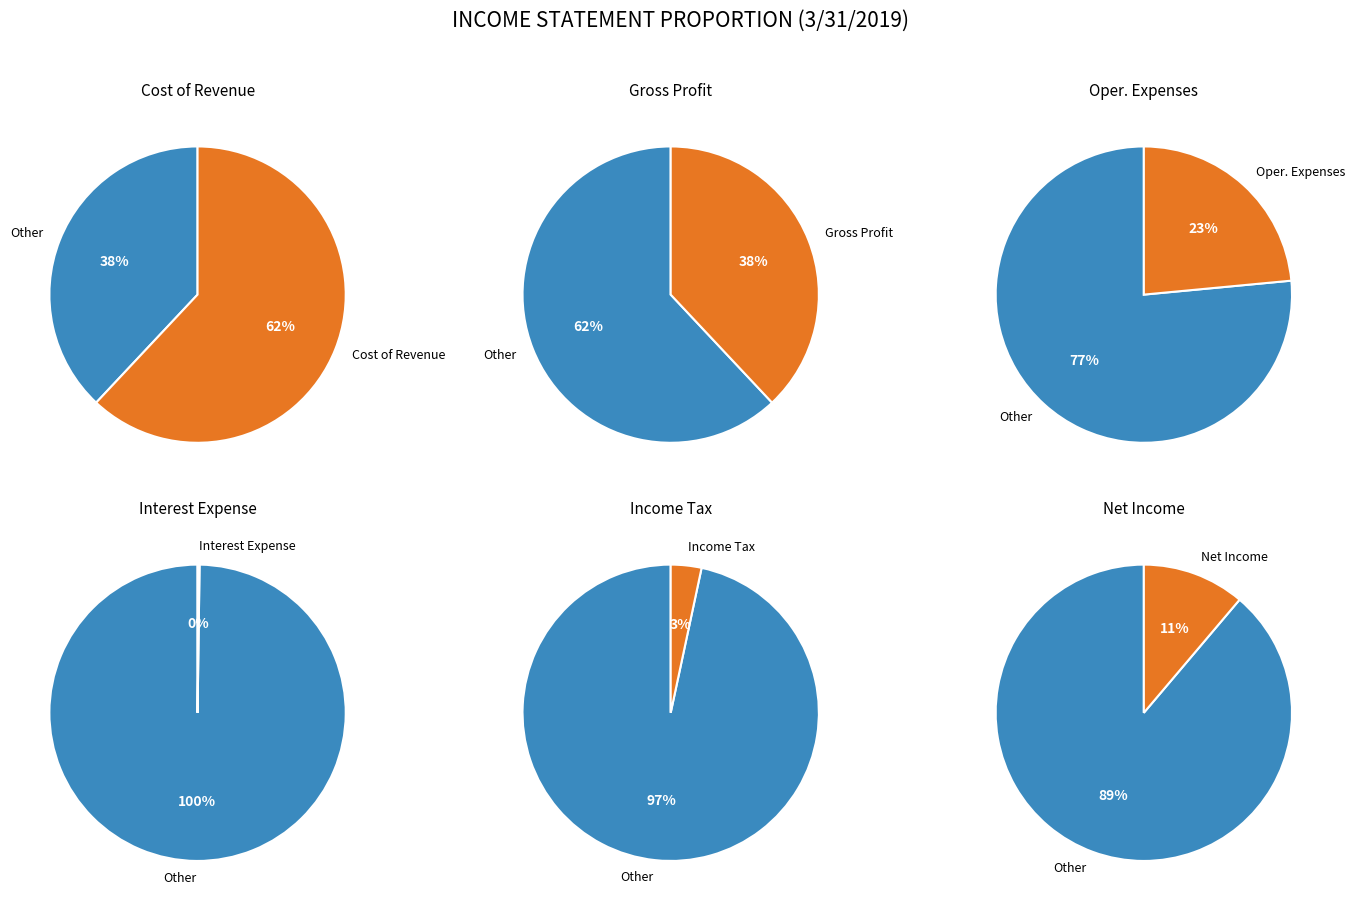

Which slice is the smallest?

Interest Expense